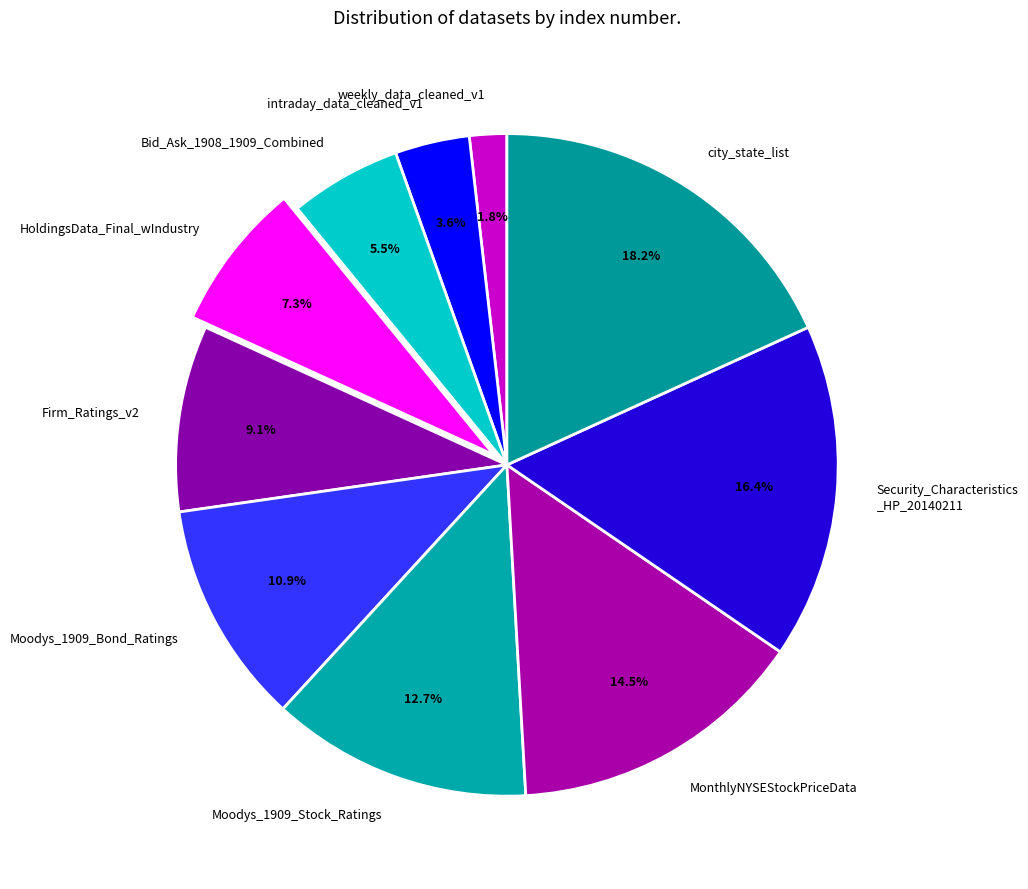

Is it true that Bid_Ask_1908_1909_Combined is 1% of the pie?

False